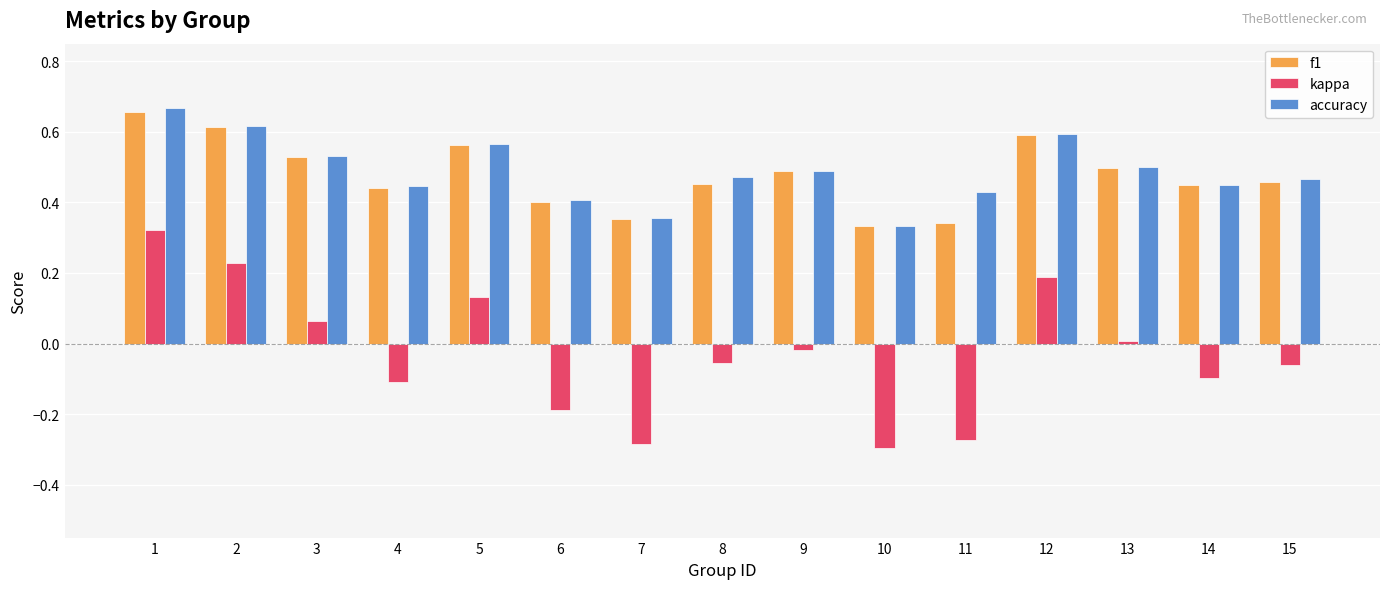

Which series has the largest range (max minus min)?

kappa